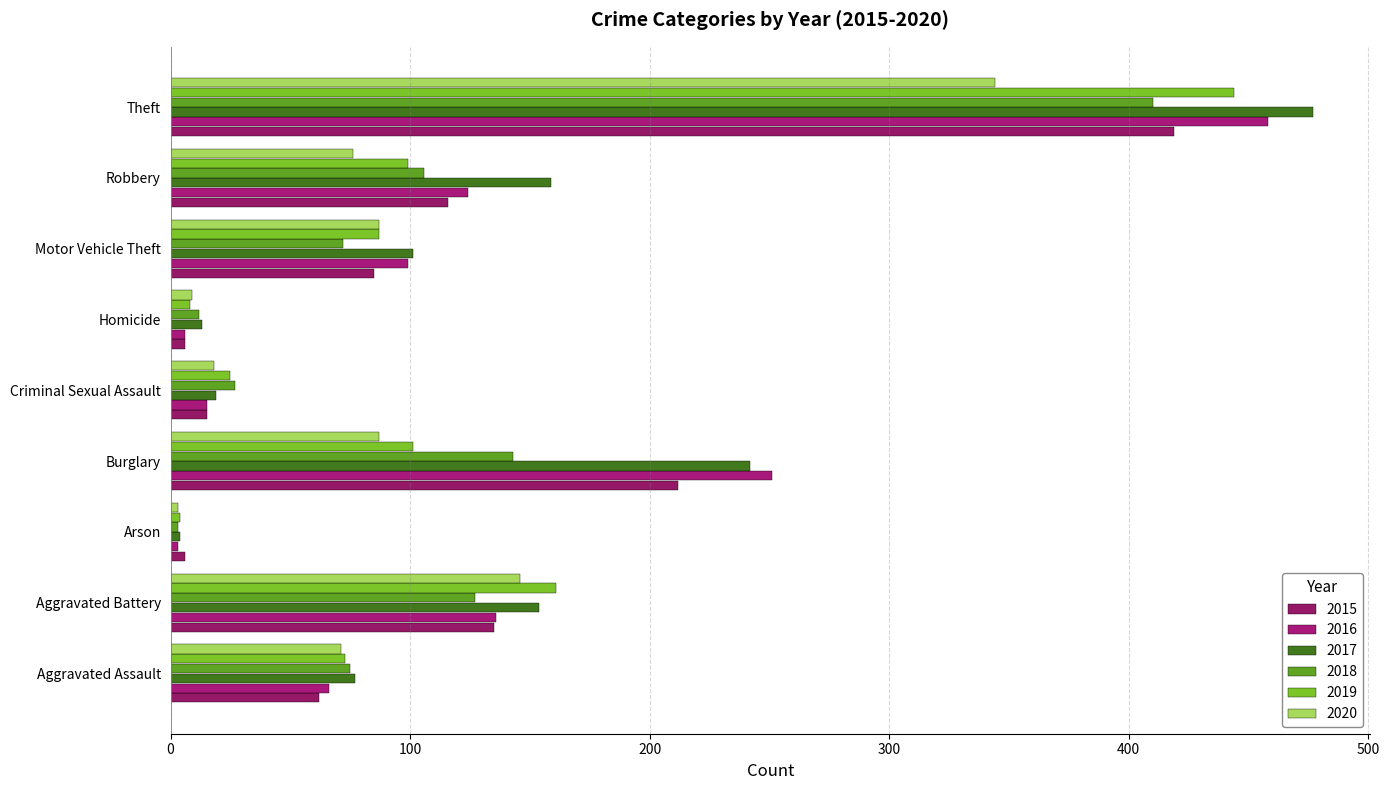

What position from the right is Homicide?

4